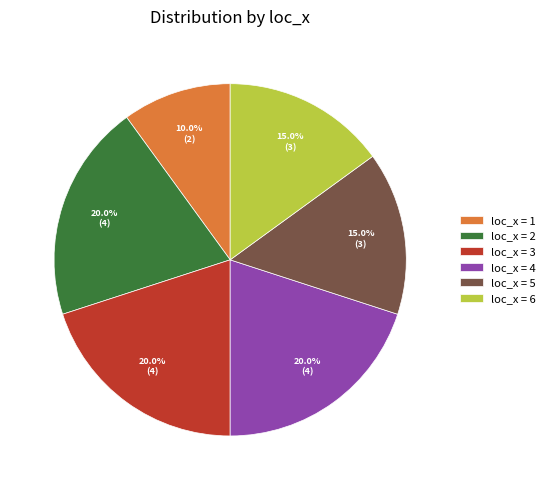

What is the smallest slice in the pie chart?

loc_x = 1